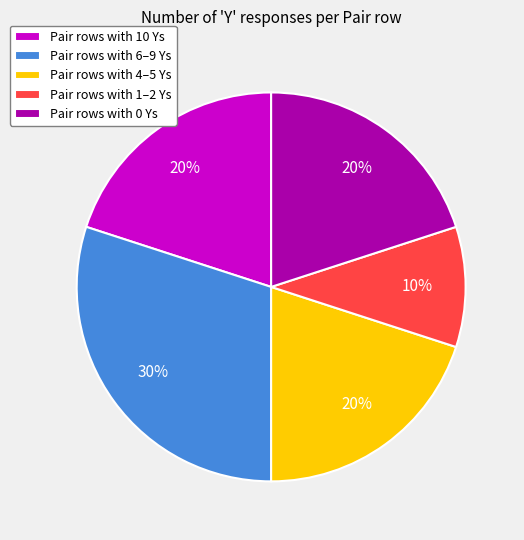

How many segments does this pie chart have?

5